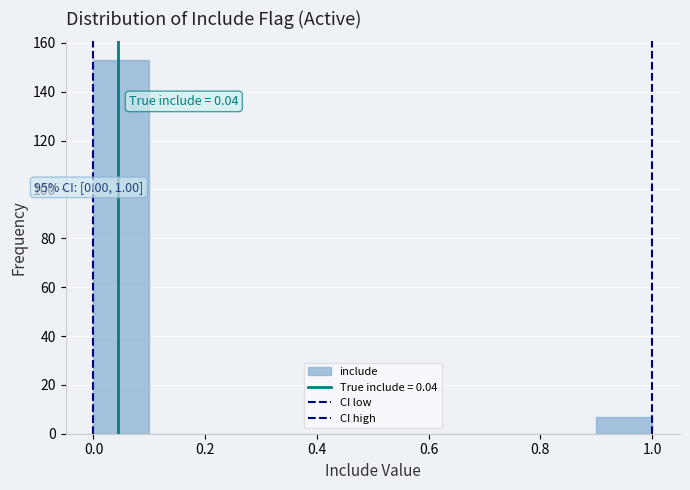

Which range on the x-axis has the tallest bar?

0.0 to 0.1